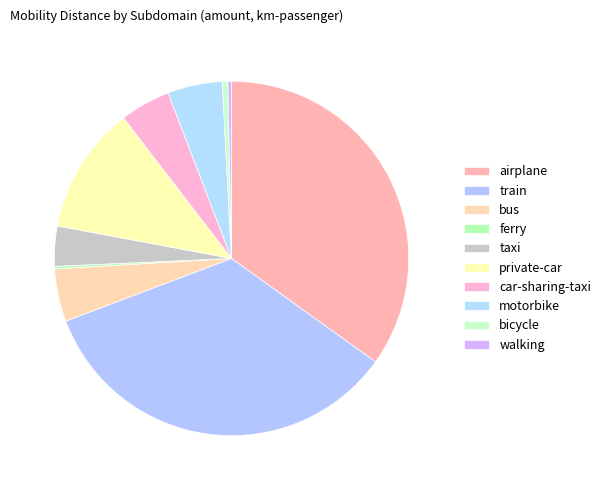

What percentage is the airplane slice, to the nearest percent?

35%